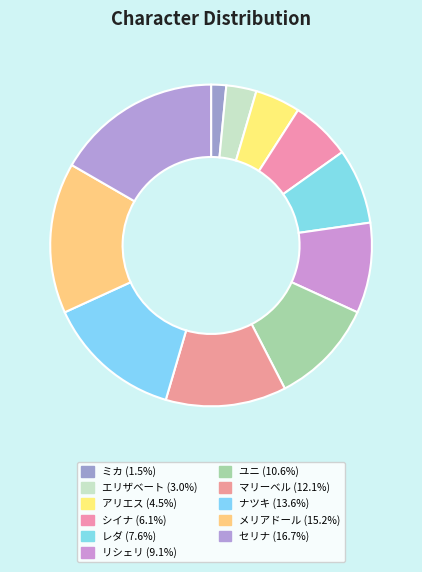

The セリナ slice represents 17% of the pie. True or false?

True